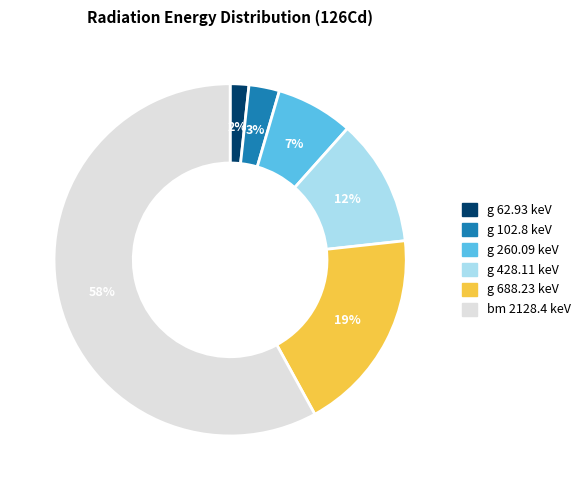

Which category has the biggest portion of the pie?

bm 2128.4